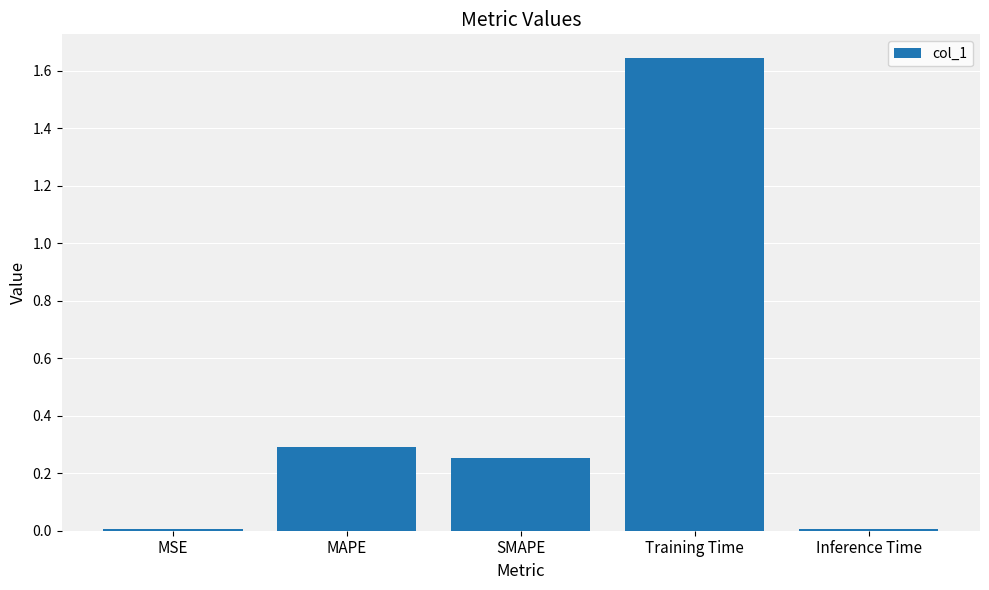

Is it true that the value at Training Time is 0.5?

False